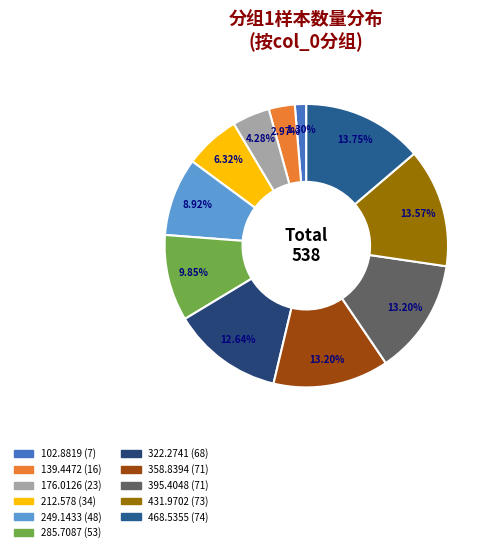

Does 212.578 represent more than half of the total?

No